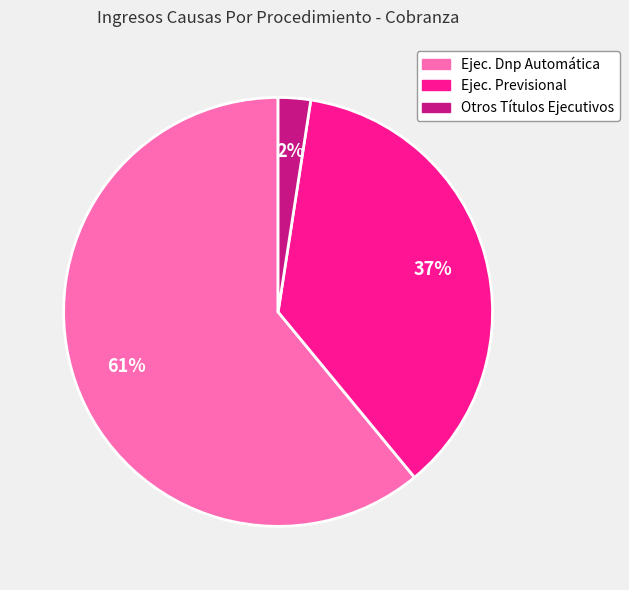

To the nearest percent, what is the average slice percentage?

33%